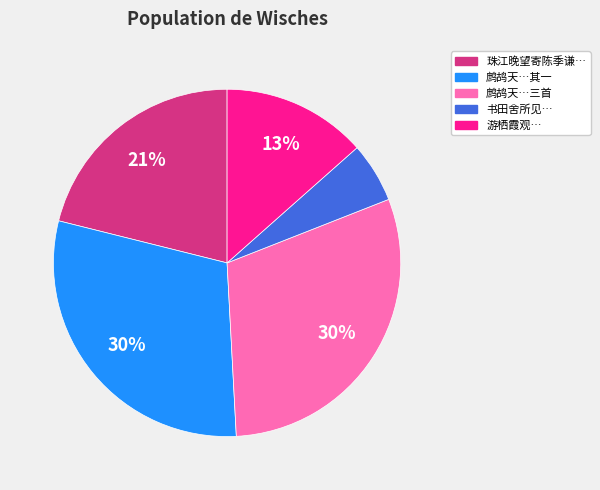

How many slices are in this pie chart?

5